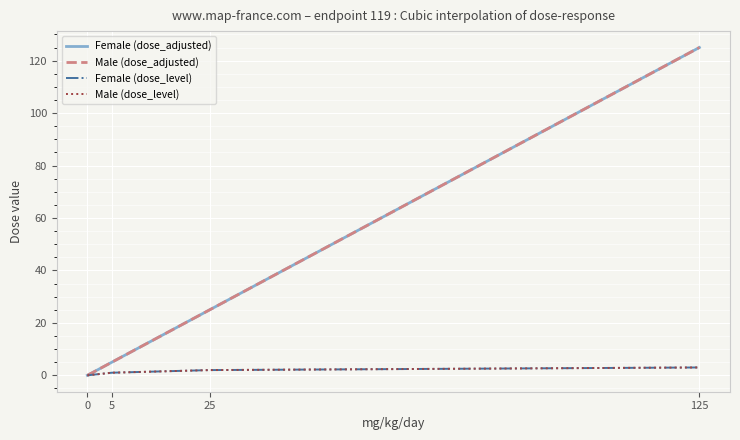

Reading left to right, extract all data points from this chart.

Female (dose_adjusted): 0=0	5=5	25=25	125=125
Male (dose_adjusted): 0=0	5=5	25=25	125=125
Female (dose_level): 0=0	5=1	25=2	125=3
Male (dose_level): 0=0	5=1	25=2	125=3